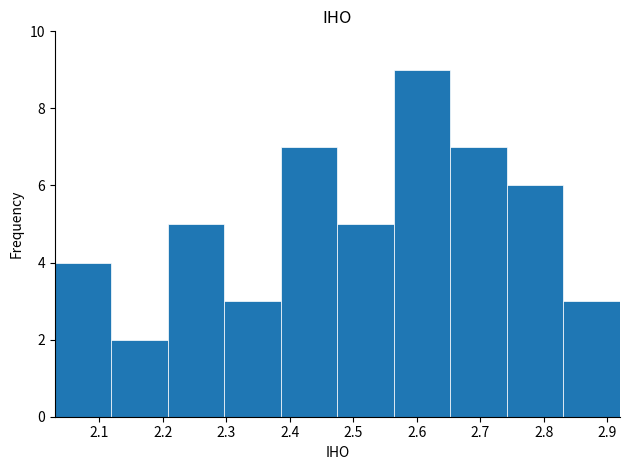

Reading left to right, transcribe this chart: for each bar, give the range it covers on the x-axis and its height. Neither the bar edges nor the heights are printed on the chart, so give them approximately, as read against the axes.

2.030 to 2.119: 4
2.119 to 2.208: 2
2.208 to 2.297: 5
2.297 to 2.386: 3
2.386 to 2.475: 7
2.475 to 2.564: 5
2.564 to 2.653: 9
2.653 to 2.742: 7
2.742 to 2.831: 6
2.831 to 2.920: 3